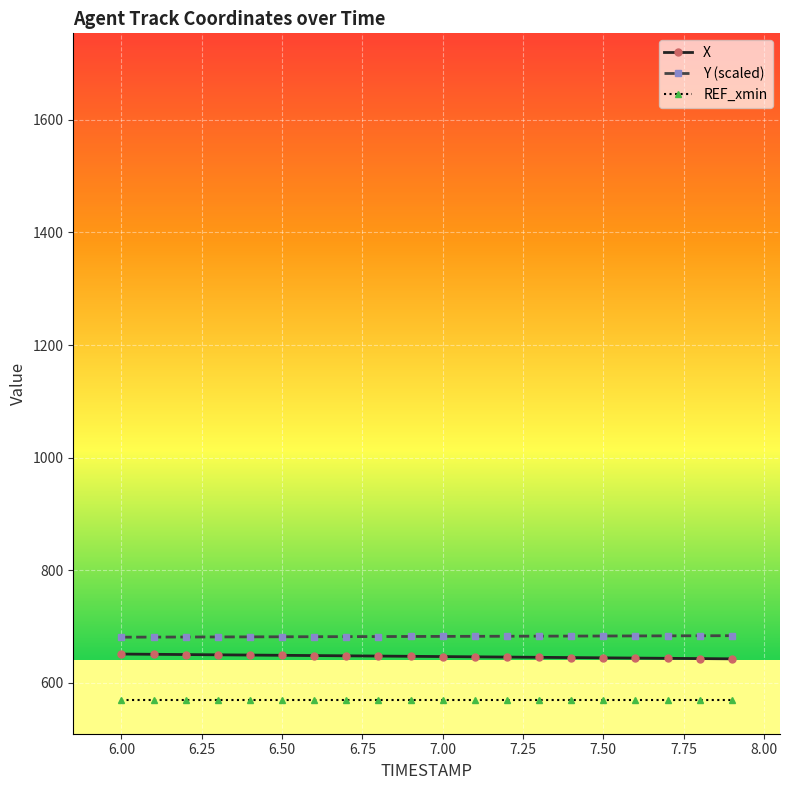

What is the value of the X point at the 9th from the left?

647.7